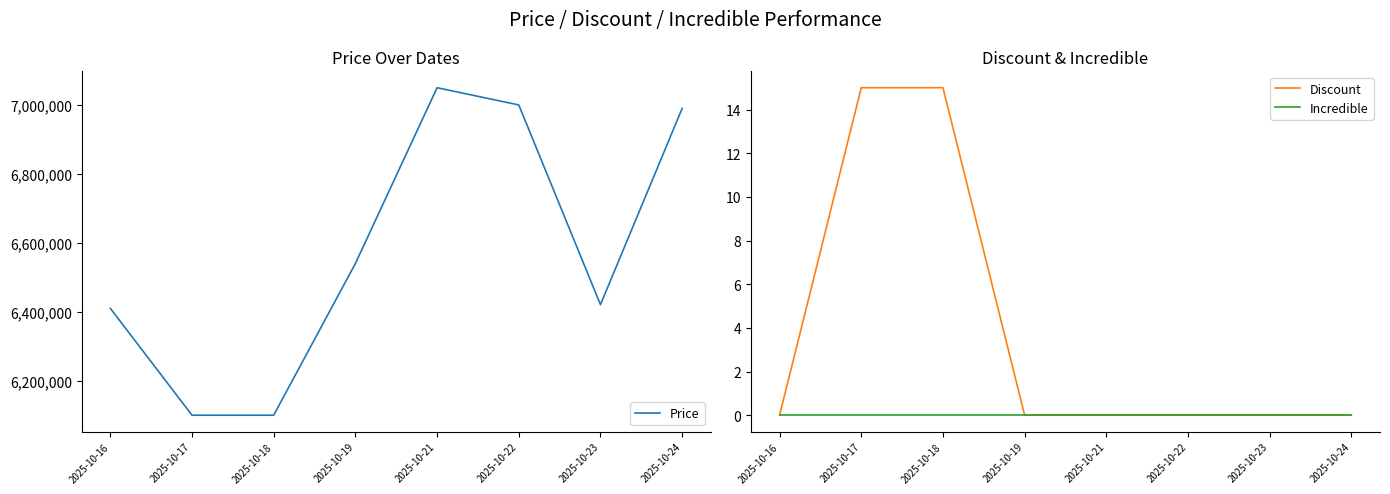

Does the chart have visible grid lines?

No